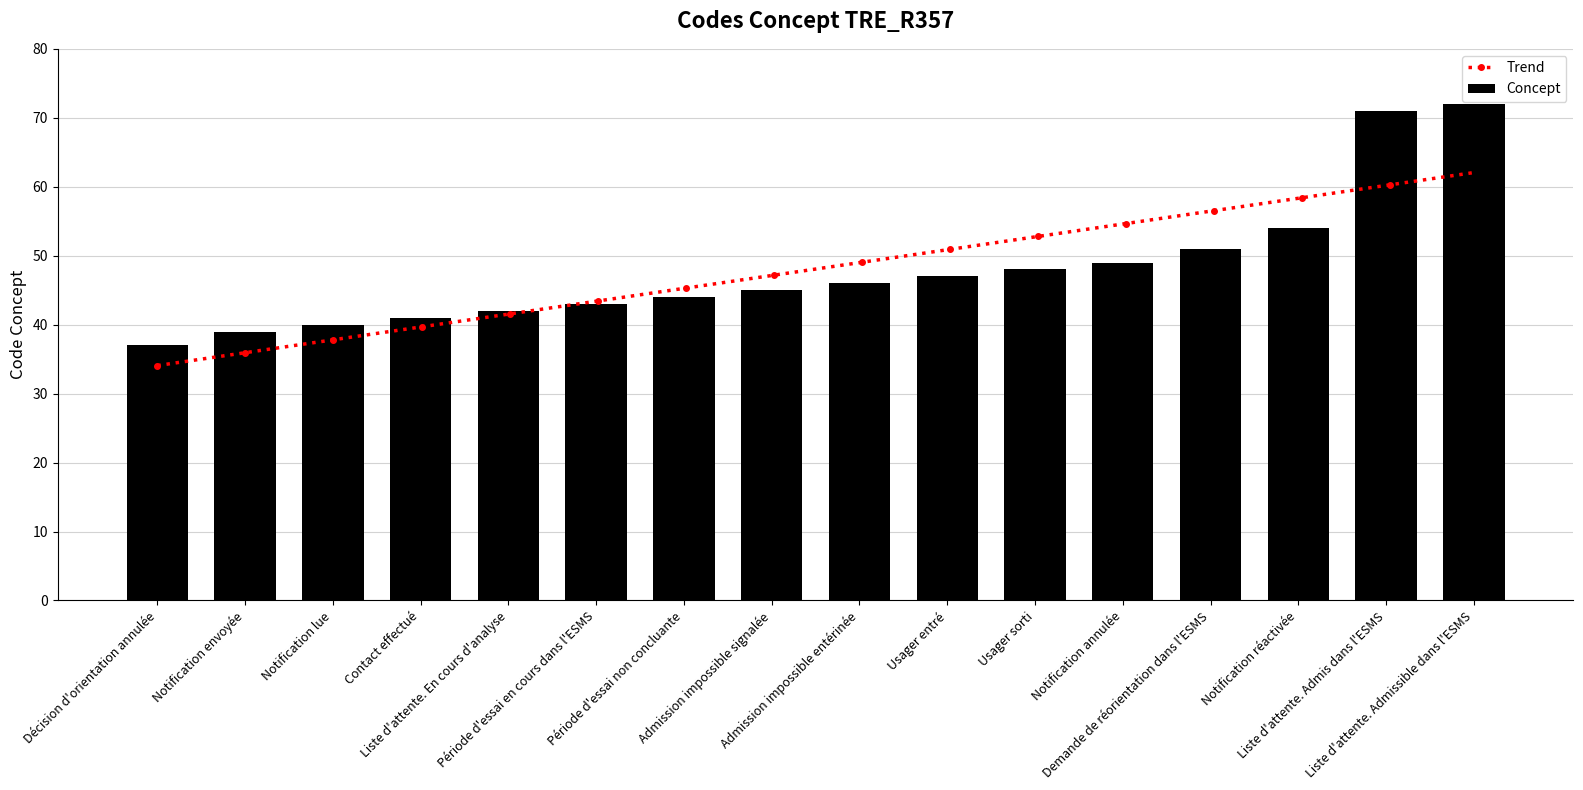

Read the value at Contact effectué, to the nearest 10.

40